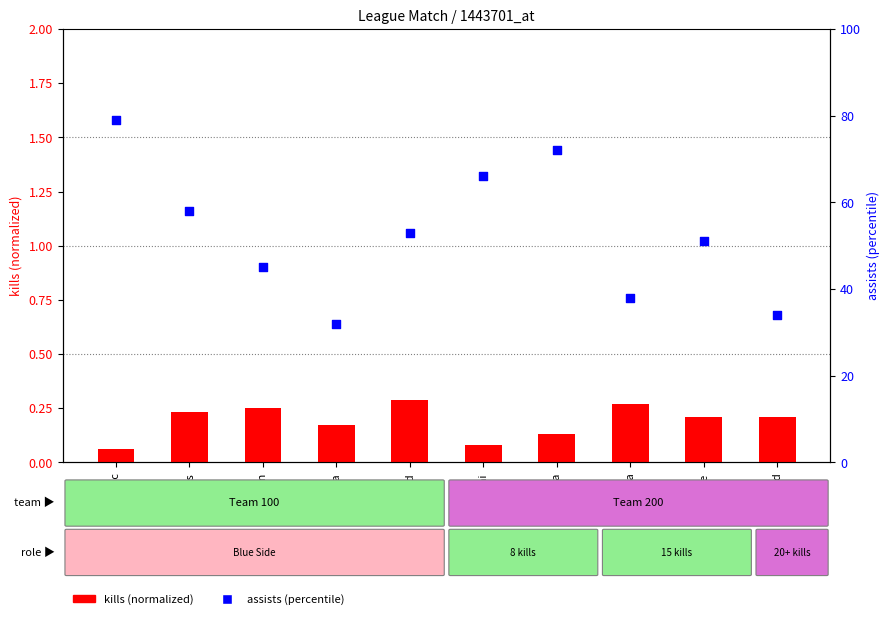

Which series has the largest Y range (max minus min)?

assists (percentile)